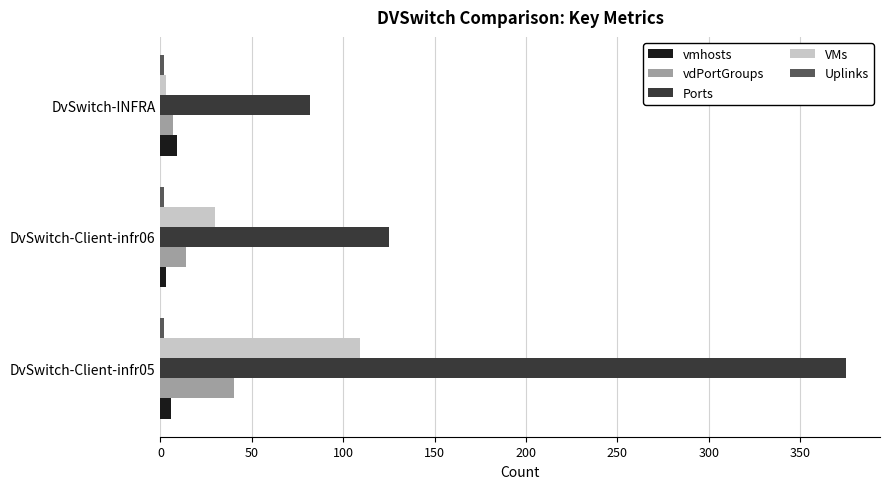

Which series has the largest total across all categories?

Ports